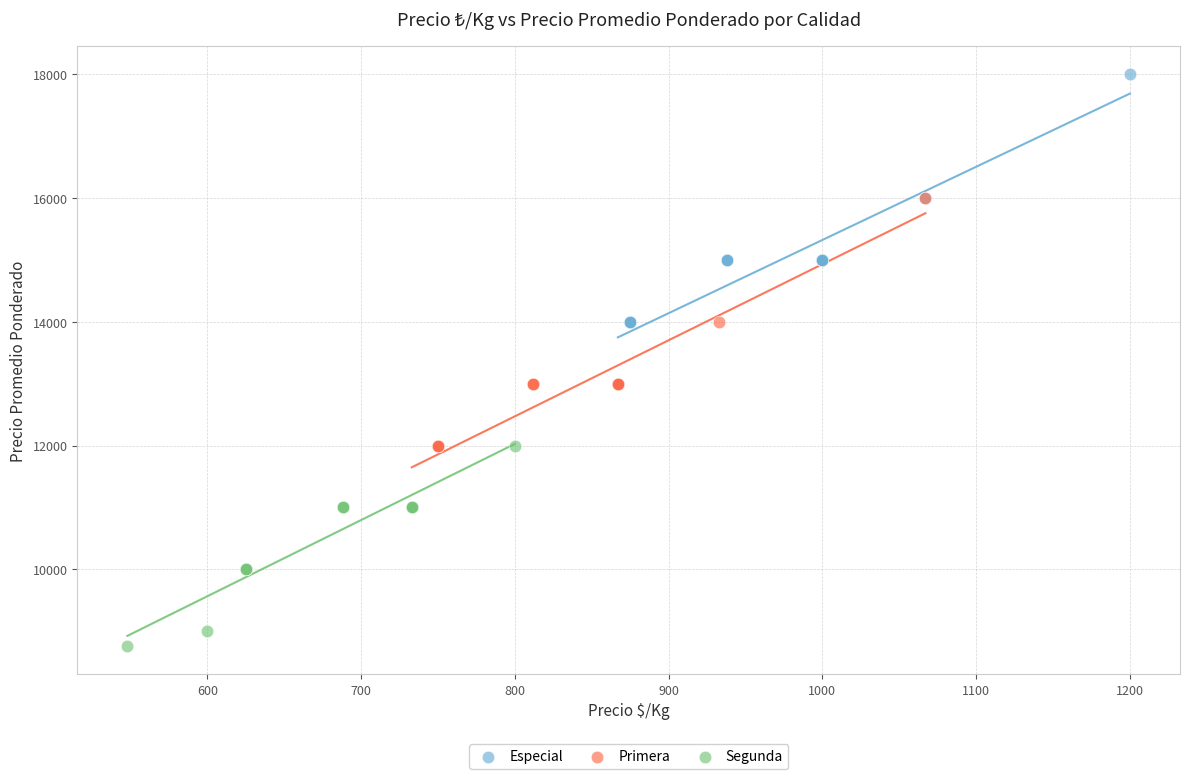

What are all the series names shown in the legend?

Especial, Primera, Segunda